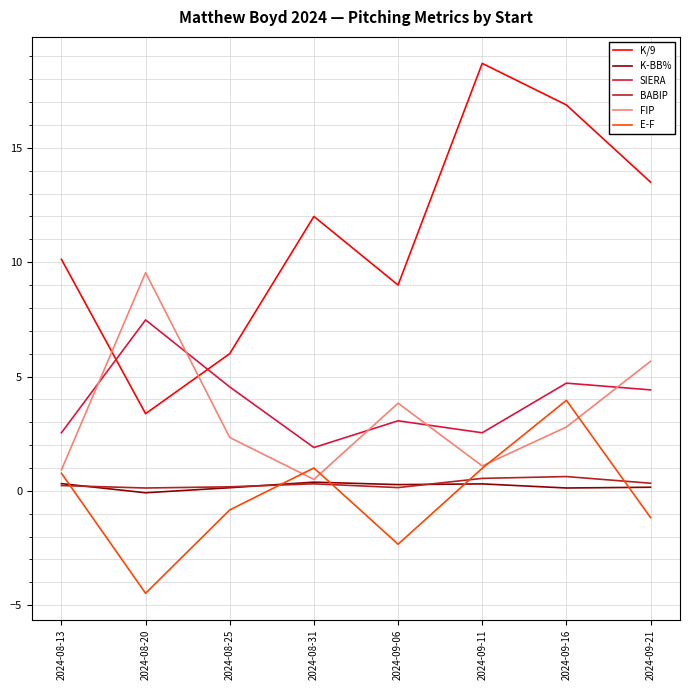

Count the number of categories in the chart.

8